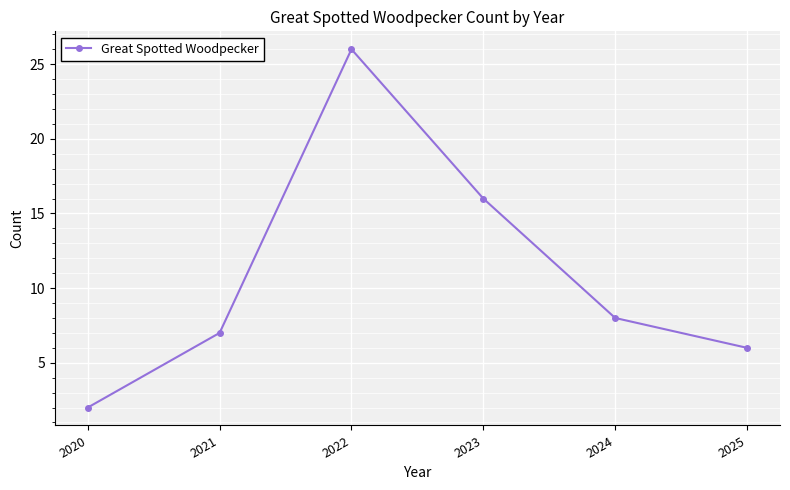

Where does the data first go above 8?

2022